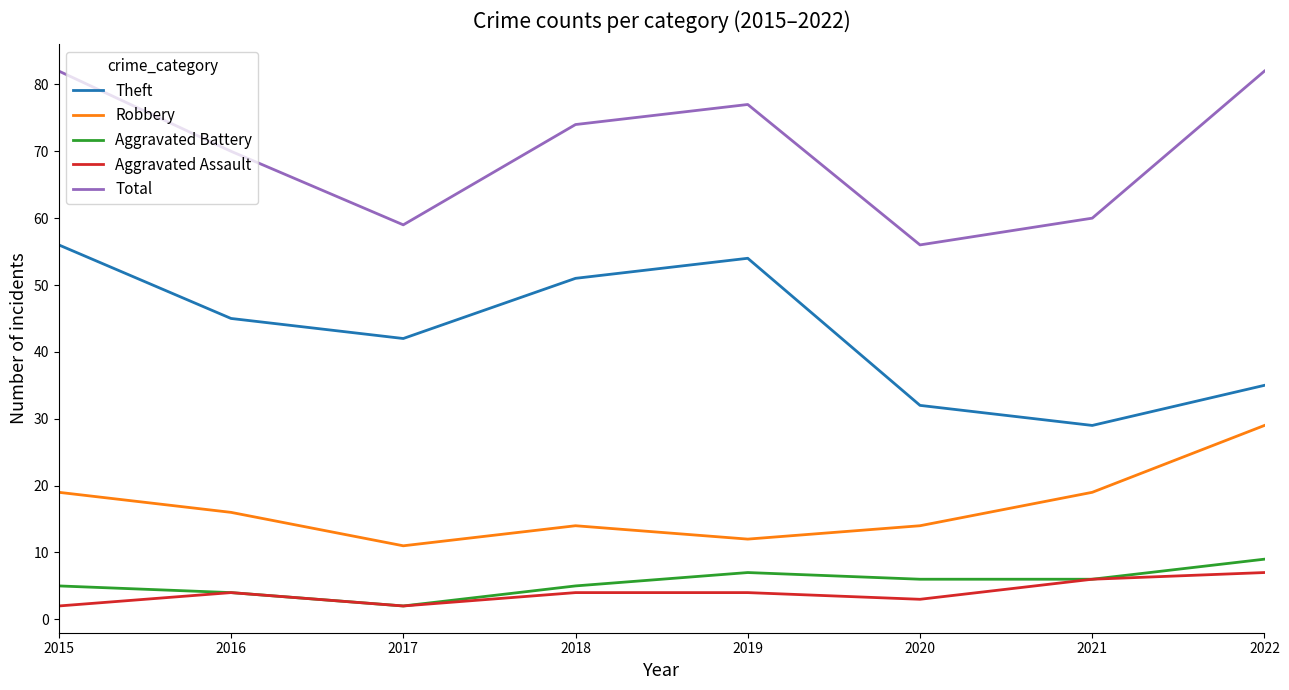

Reading right to left, what are all the values shown in this chart?

Theft: 35	29	32	54	51	42	45	56
Robbery: 29	19	14	12	14	11	16	19
Aggravated Battery: 9	6	6	7	5	2	4	5
Aggravated Assault: 7	6	3	4	4	2	4	2
Total: 82	60	56	77	74	59	70	82